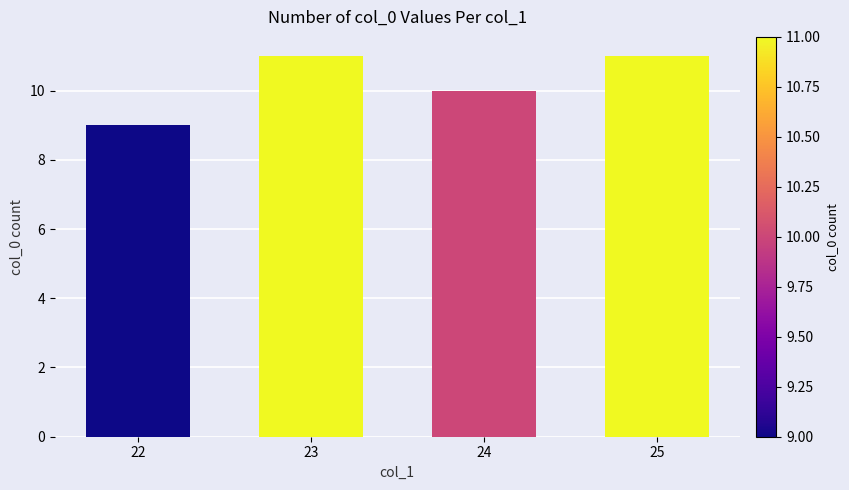

How many bars are there in total?

4